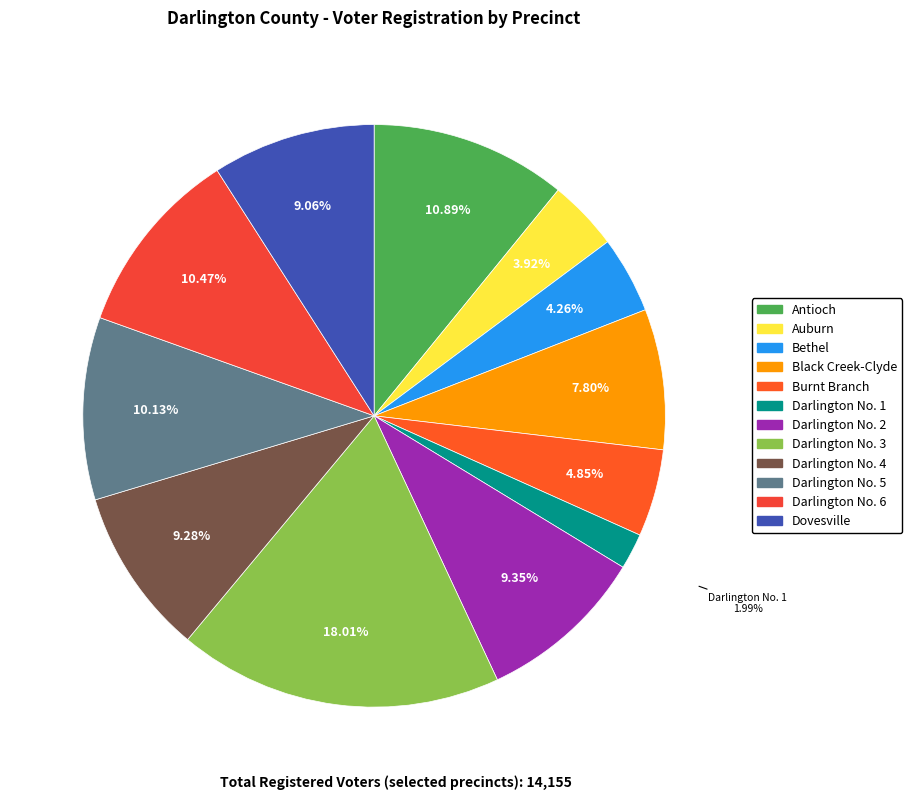

What is the largest slice in the pie chart?

Darlington No. 3